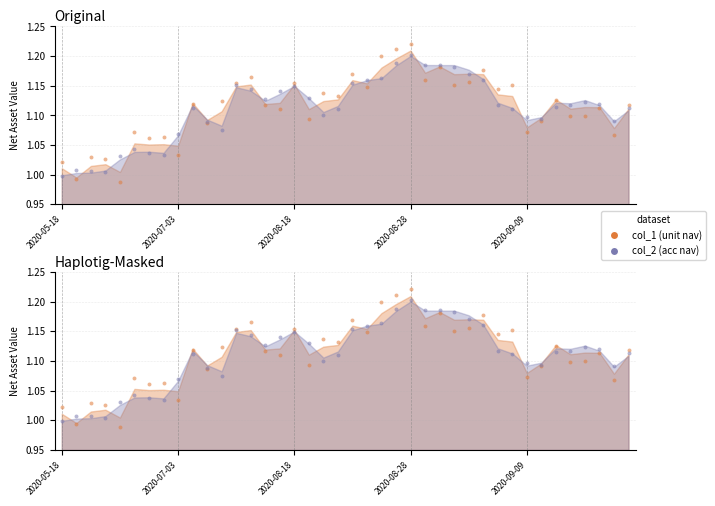

Is the value of col_2 dots at 39 greater than the value of col_1 dots at 27?

No